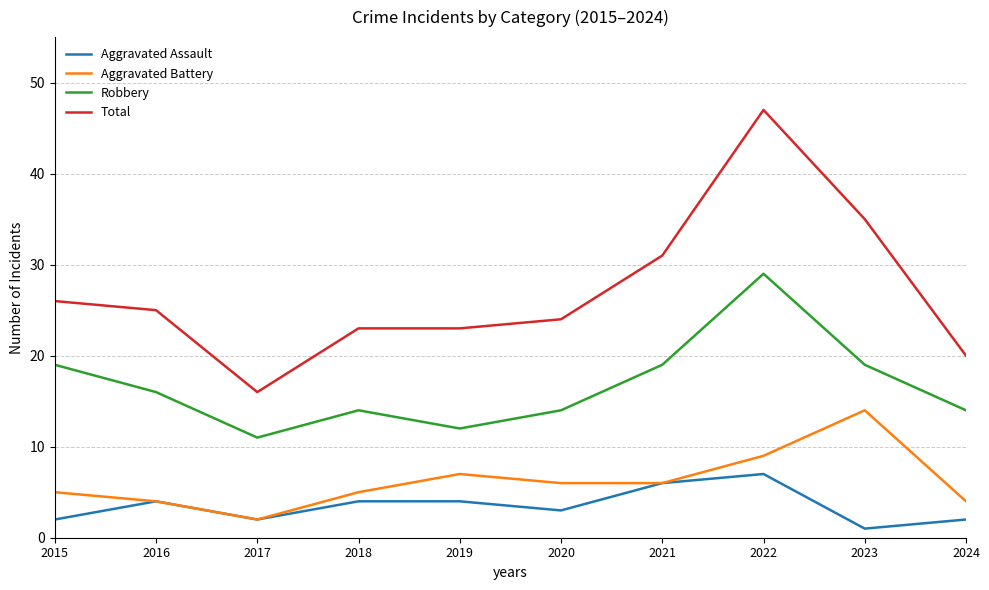

What is the average value of the Aggravated Battery series?

6